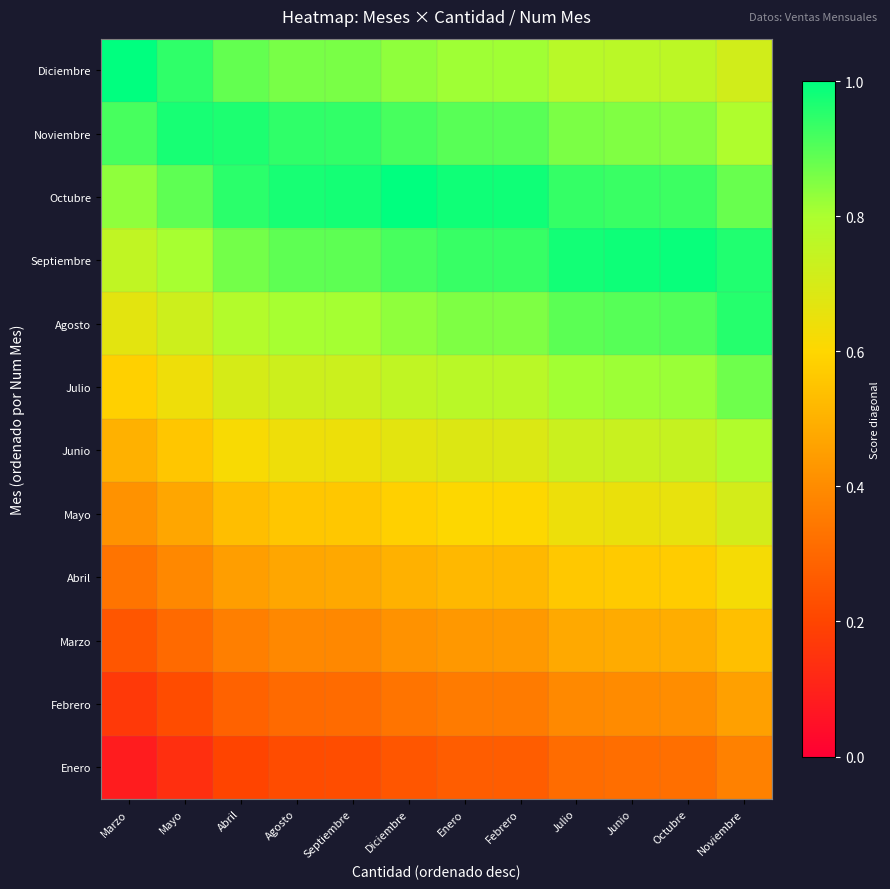

What is the total value across all series at Enero?

8.1